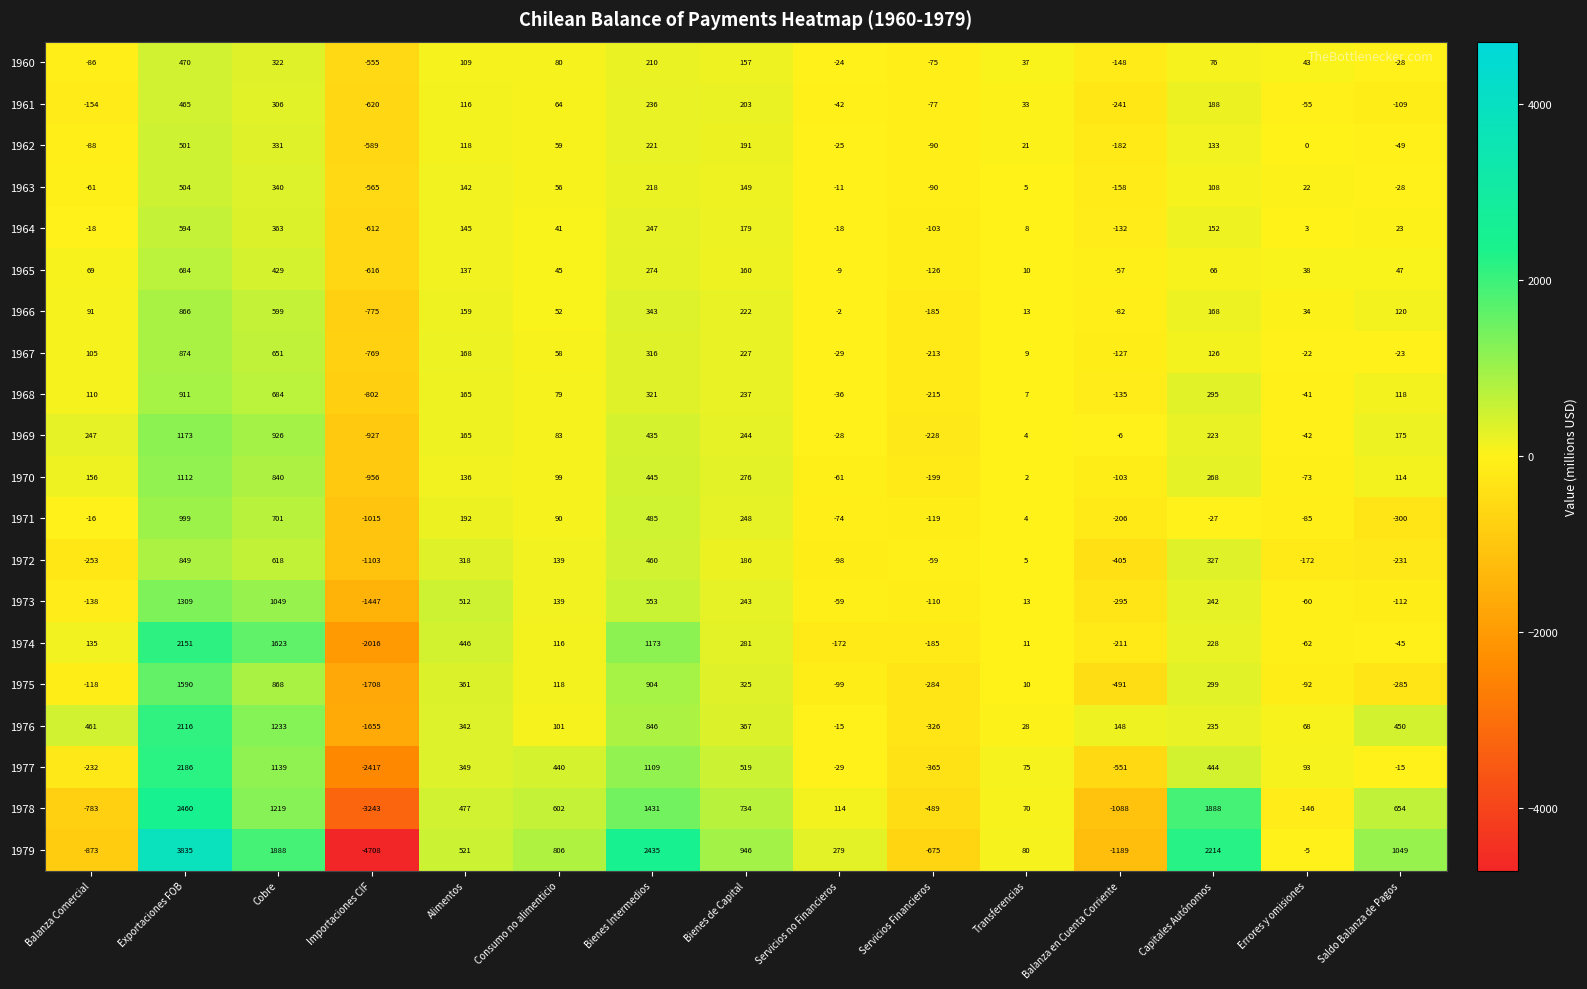

What is the total value across all series at Balanza Comercial?

-1446